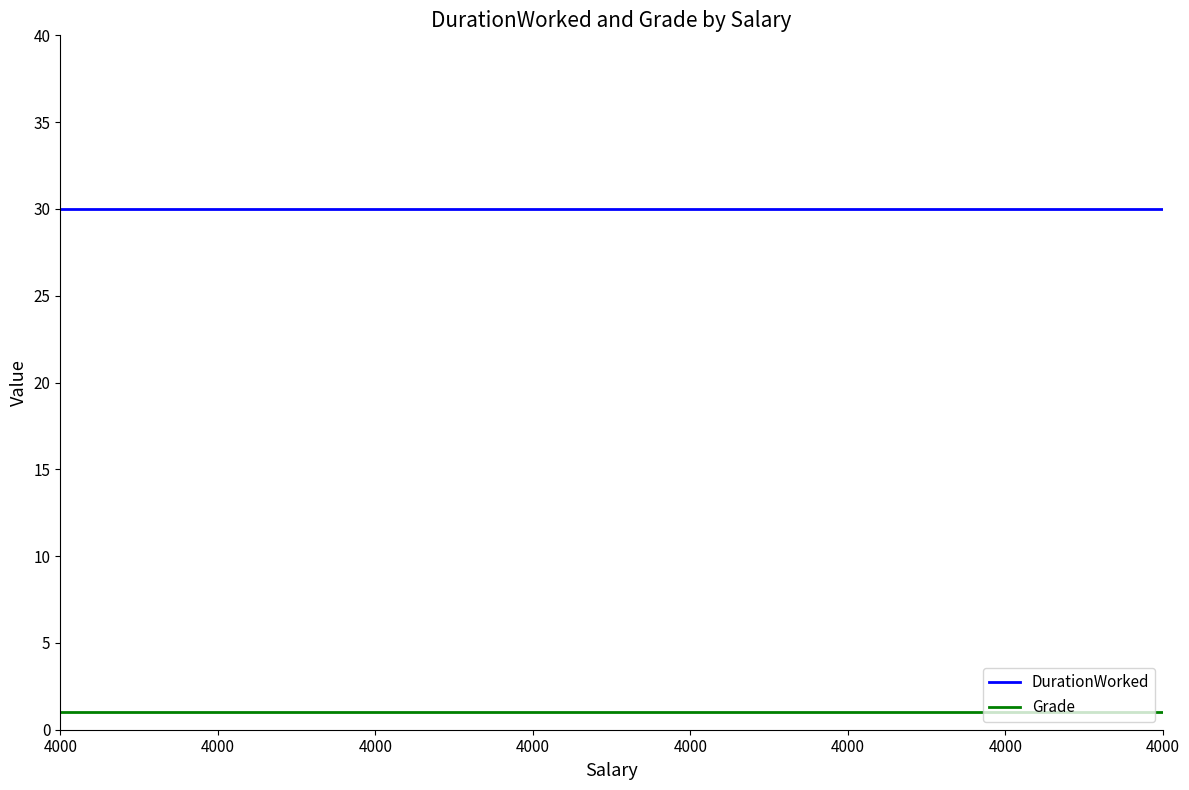

Is this an area chart (filled region under the line)?

No